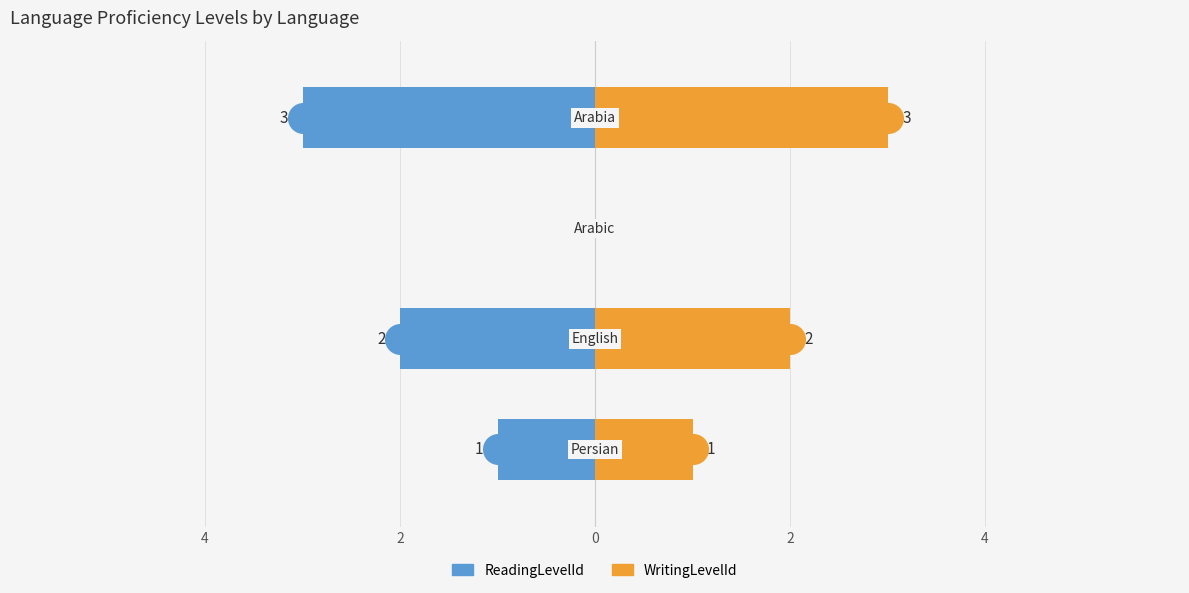

At how many categories does at least one series exceed 0?

3